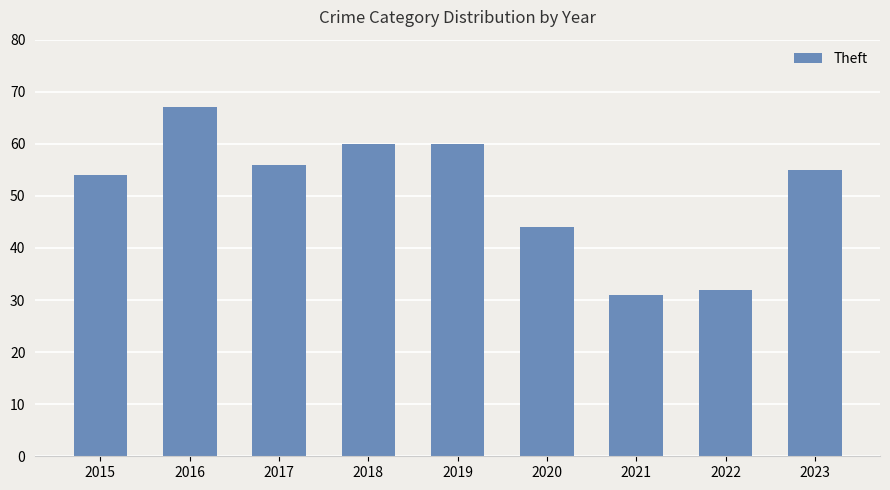

What is the change in value from 2018 to 2023?

-5